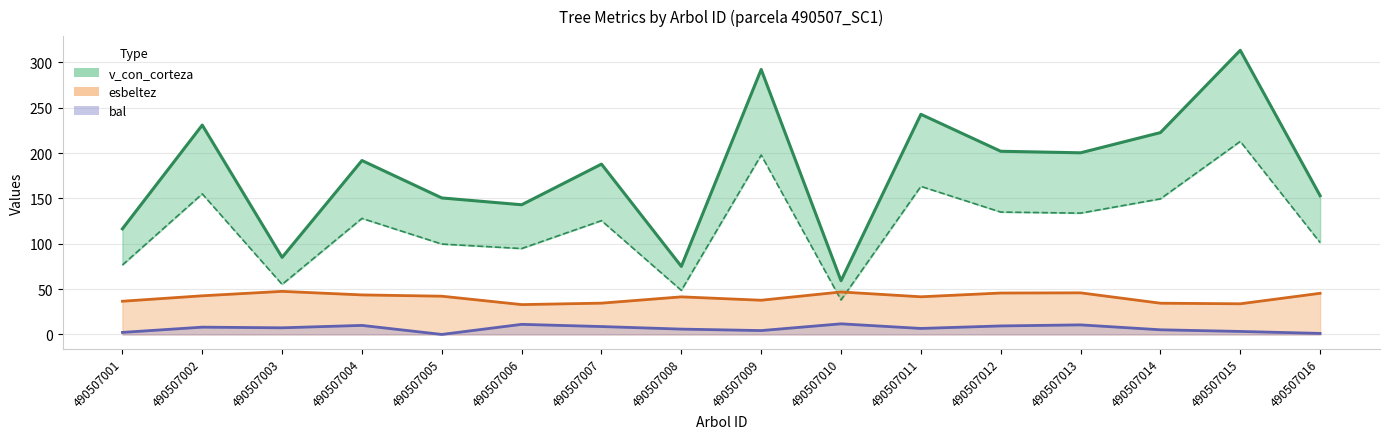

Rank the series at 490507011 from highest to lowest value.

v_con_corteza, v_sin_corteza, esbeltez, bal